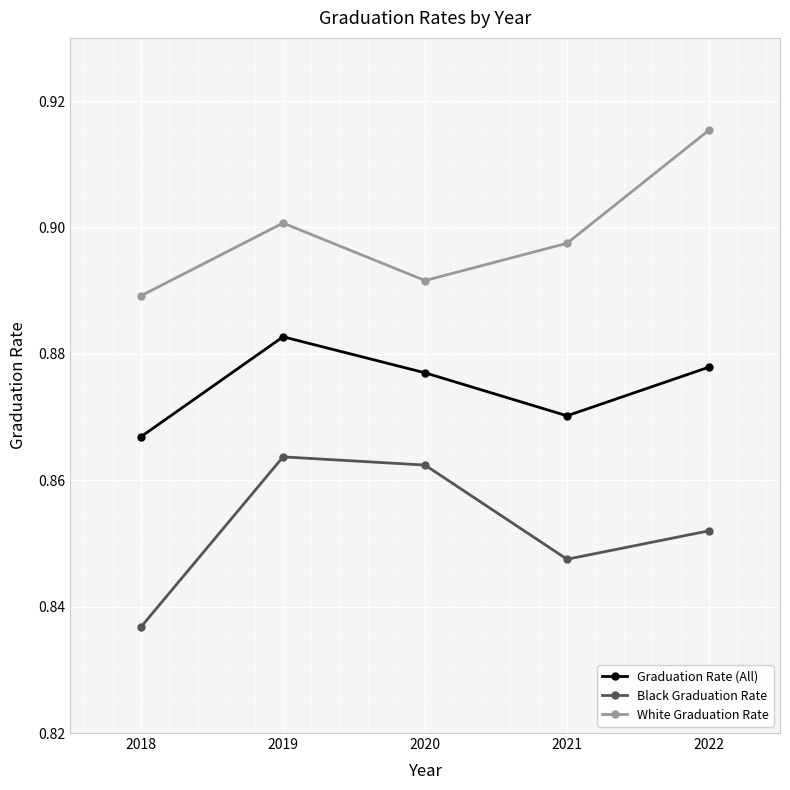

Which category has the highest value across all series?

2022